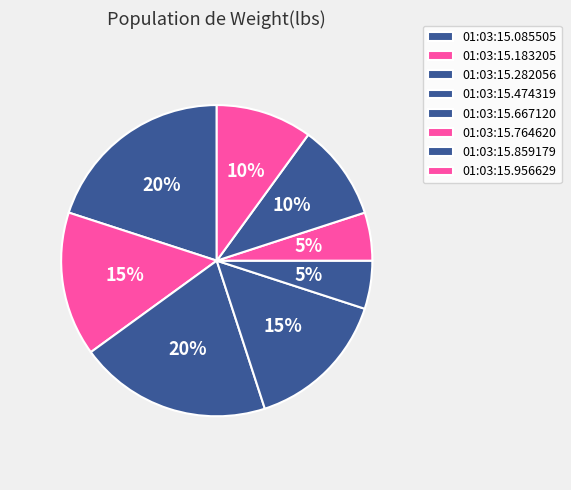

How many segments does this pie chart have?

8